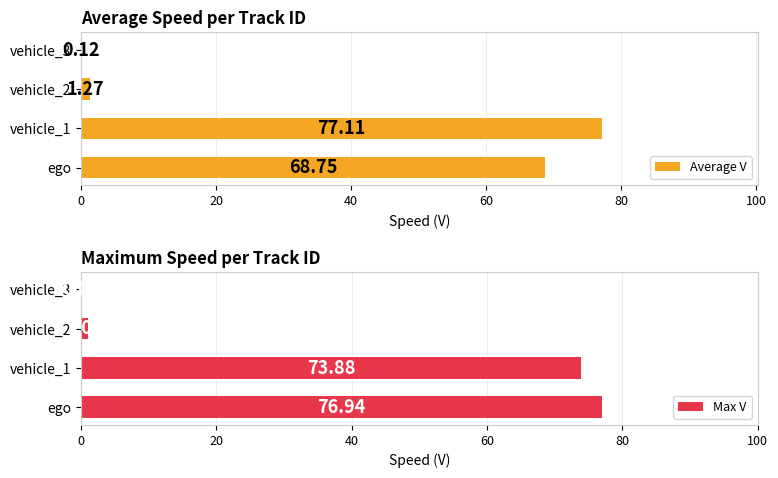

What is the sum of the Max V values at ego and vehicle_2?

78.0